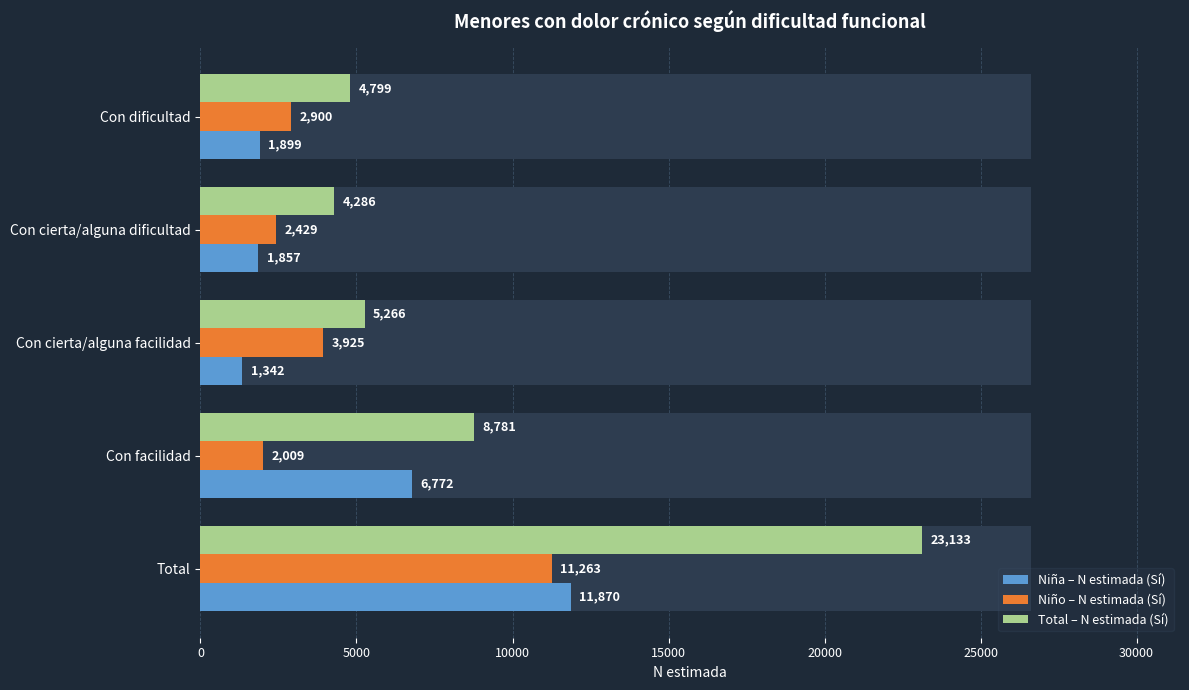

List the series in order of their peak value, lowest first.

Niño – N estimada (Sí), Niña – N estimada (Sí), Total – N estimada (Sí)